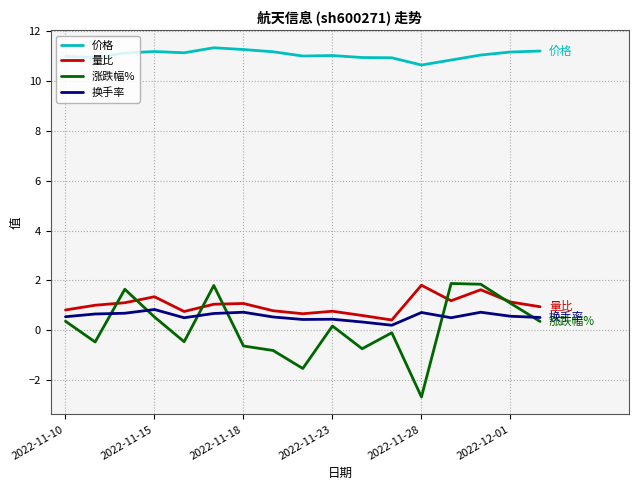

What is the minimum value shown in the chart?

-2.7